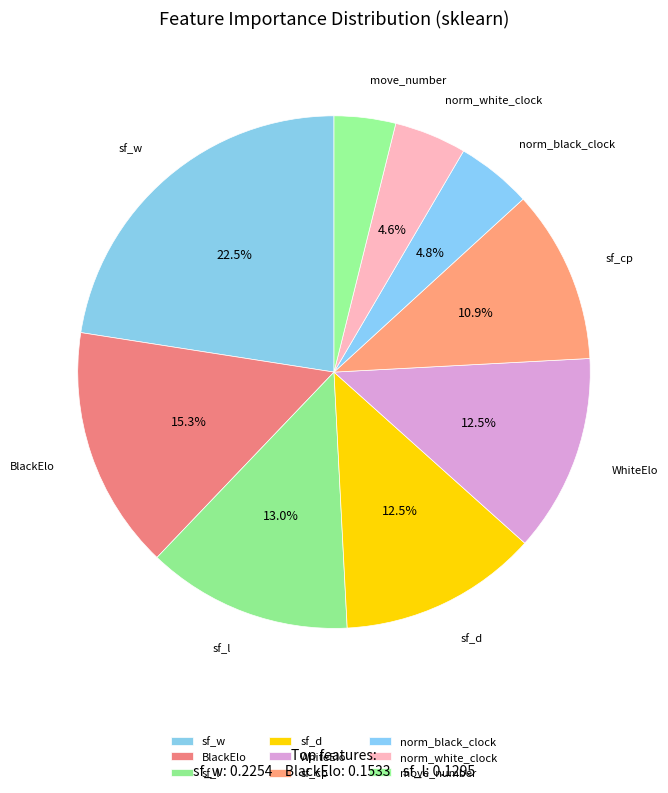

Which has a higher value, sf_w or norm_black_clock?

sf_w